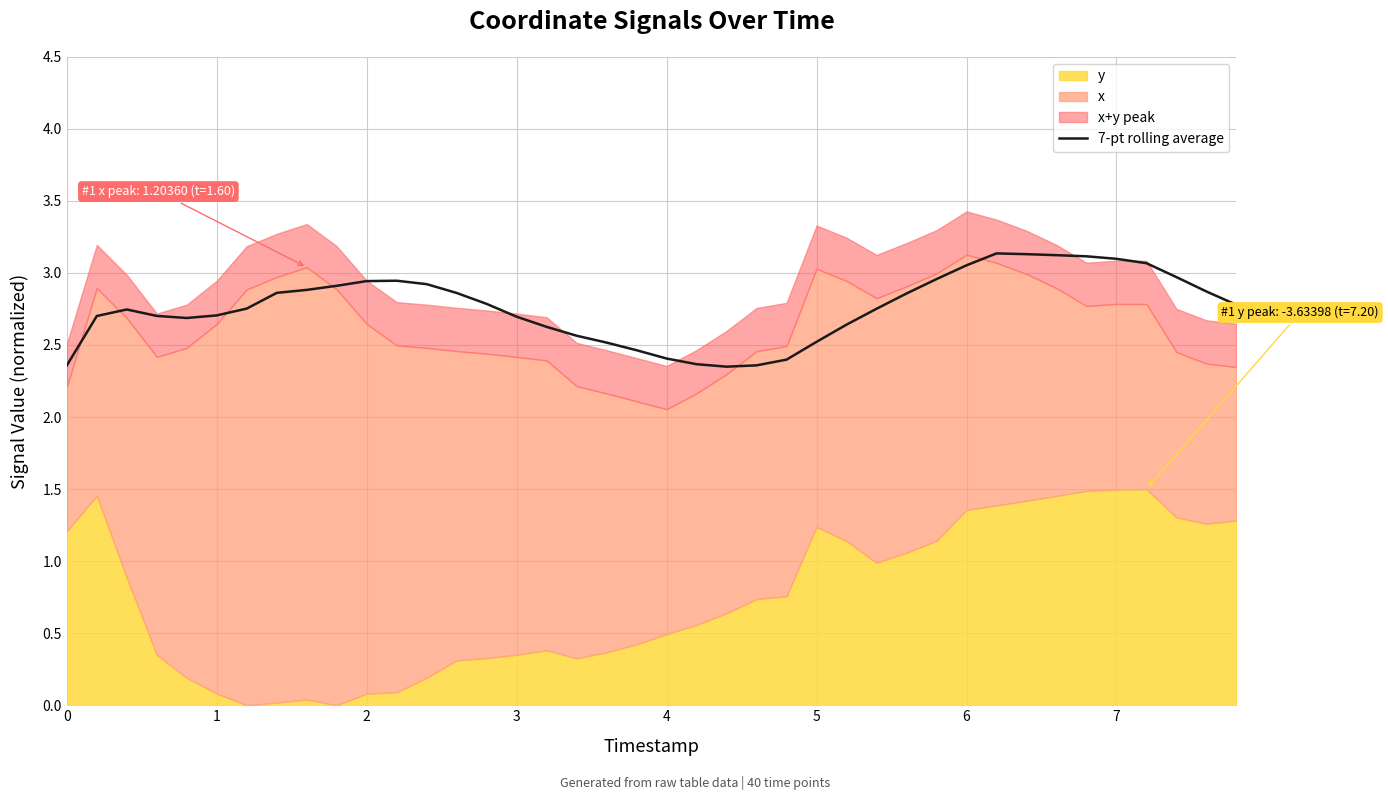

Is it true that 7-pt rolling average equals 2.7 at 1?

True